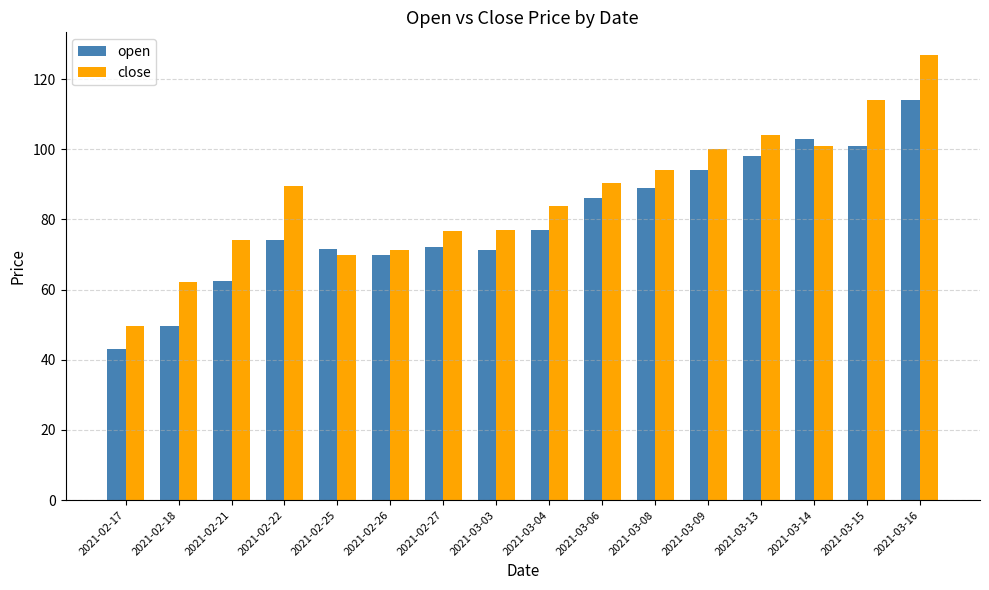

Does the chart contain stacked bars?

No